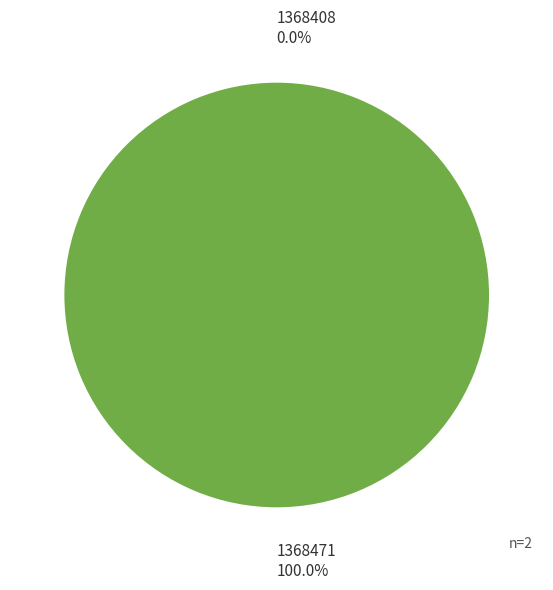

Count the number of slices in the pie.

2